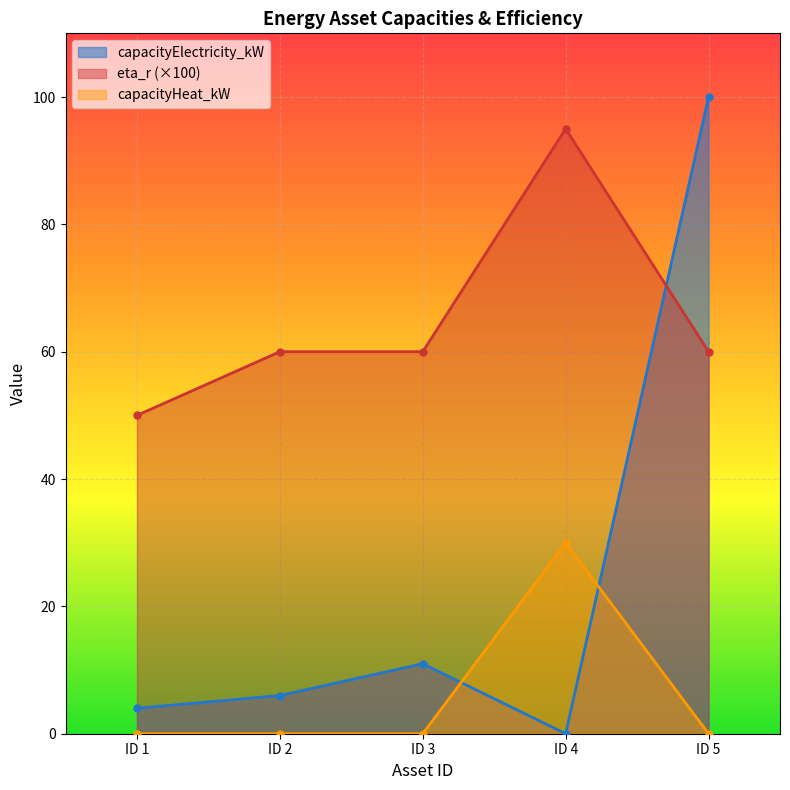

What is the difference between the maximum and second lowest values in the capacityElectricity_kW series?

96